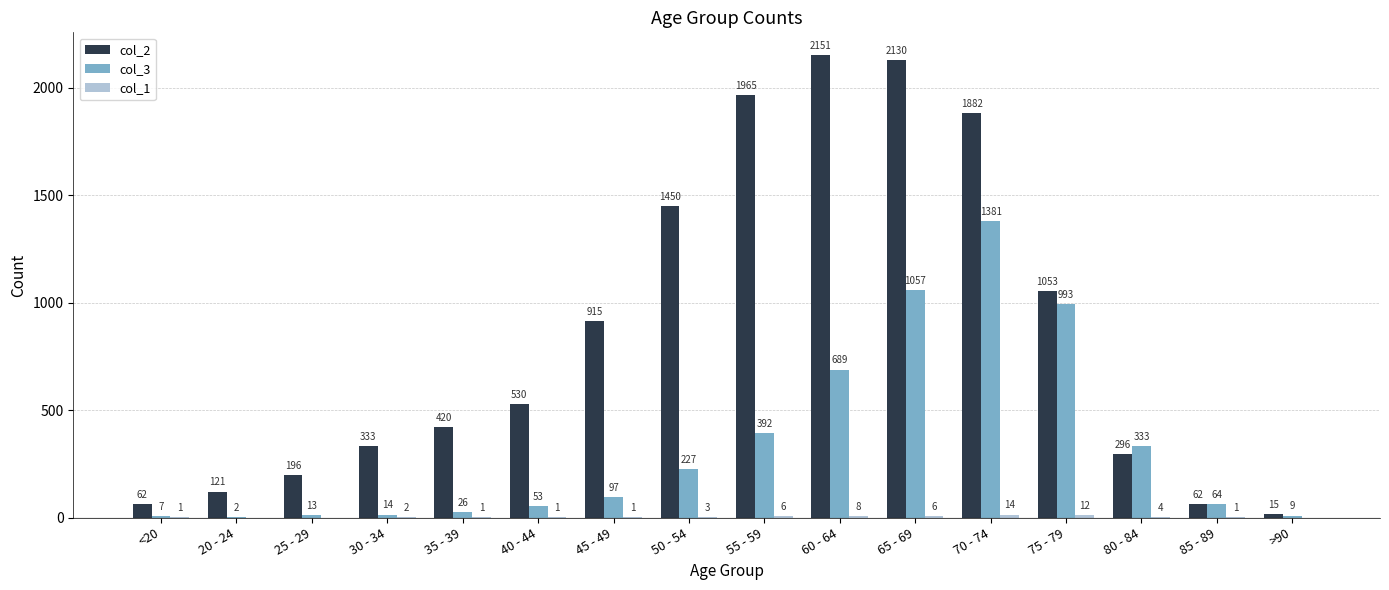

At which label does col_3 reach its peak?

70 - 74